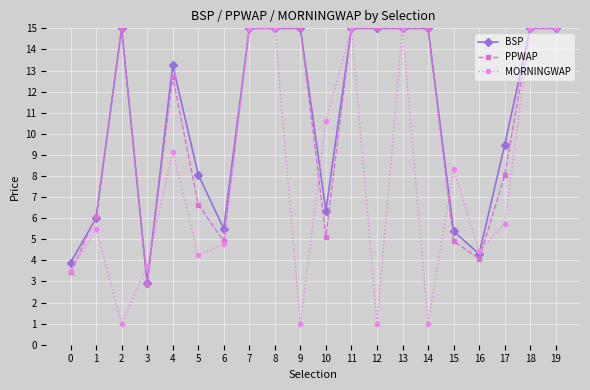

What is the average value of the BSP series?

10.8